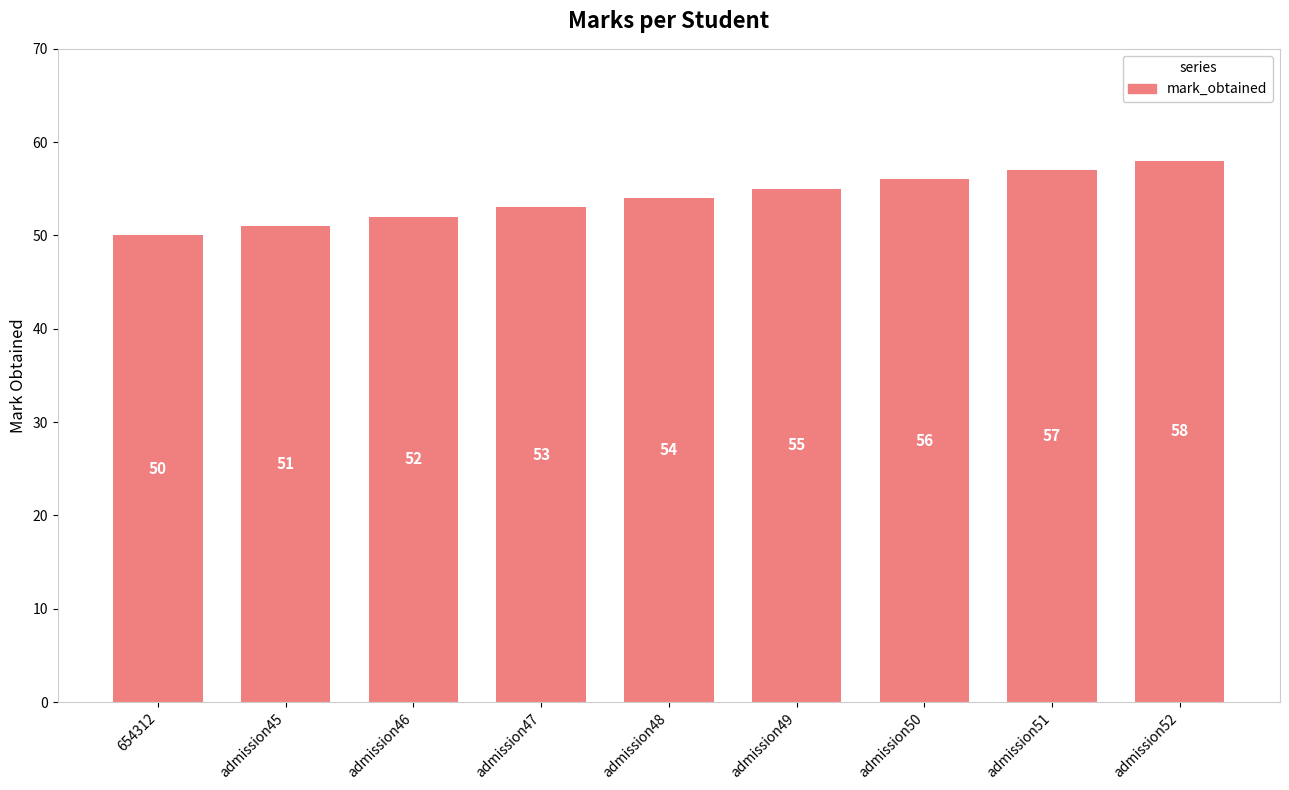

Reading right to left, extract all data points from this chart.

58	57	56	55	54	53	52	51	50